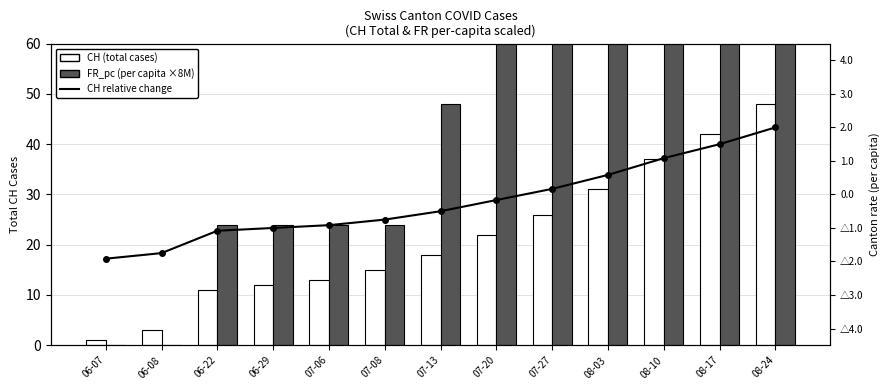

What is the difference between the second highest and second lowest values in the CH relative change series?

3.2